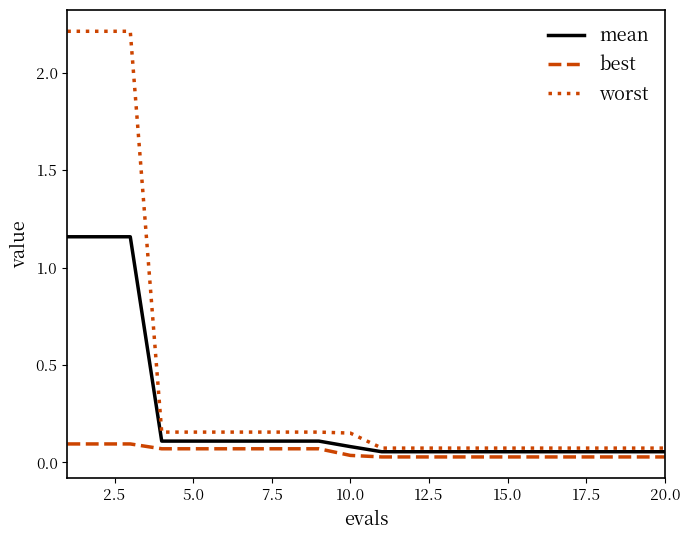

Which series has the largest range (max minus min)?

worst